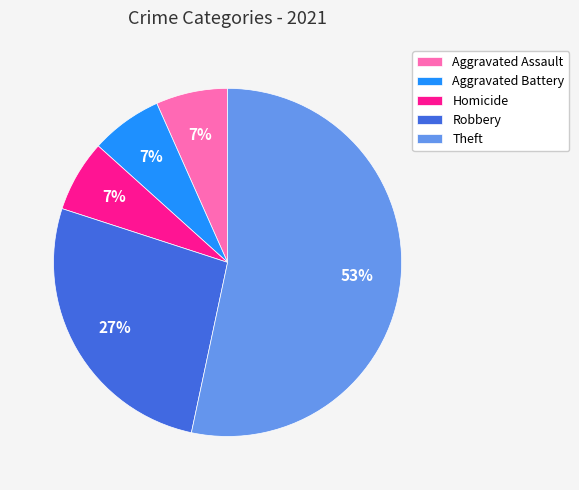

Is it true that Theft is 62% of the pie?

False